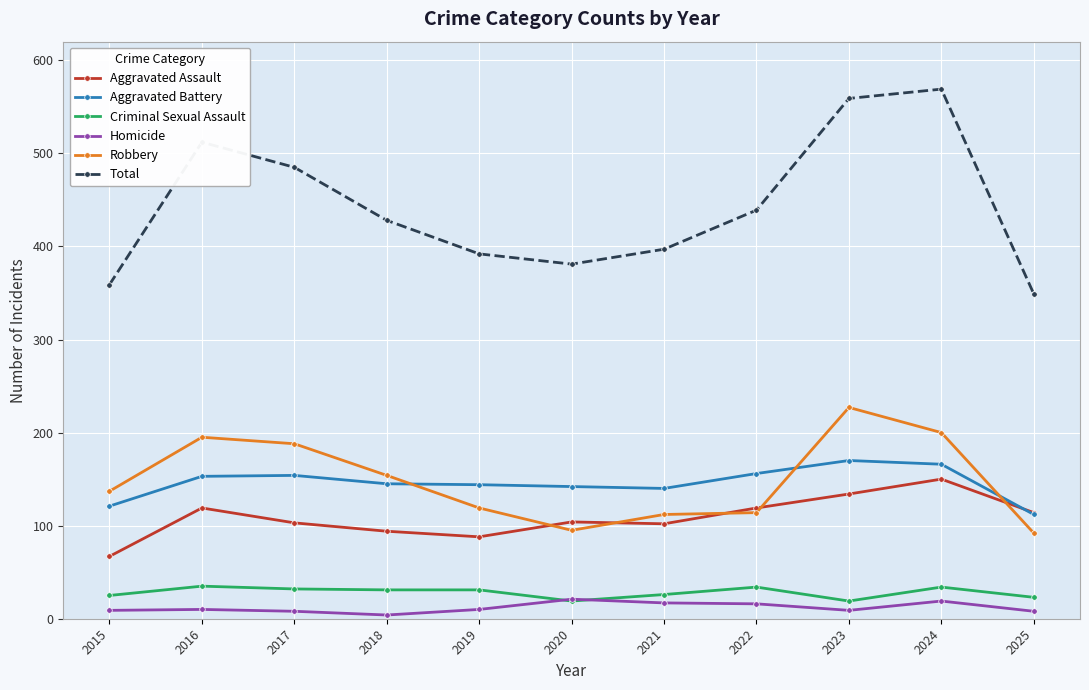

What are all the series names shown in the legend?

Aggravated Assault, Aggravated Battery, Criminal Sexual Assault, Homicide, Robbery, Total